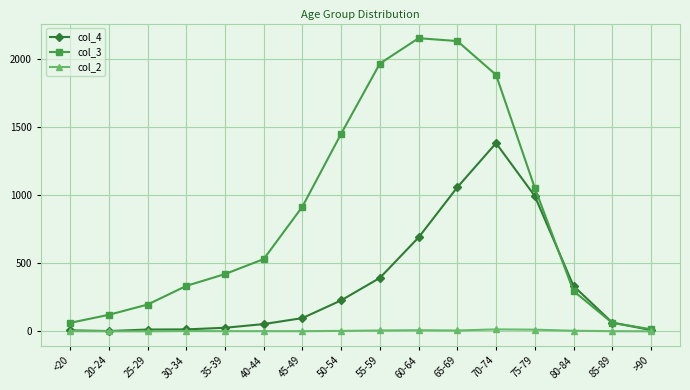

Which series has the largest total across all categories?

col_3